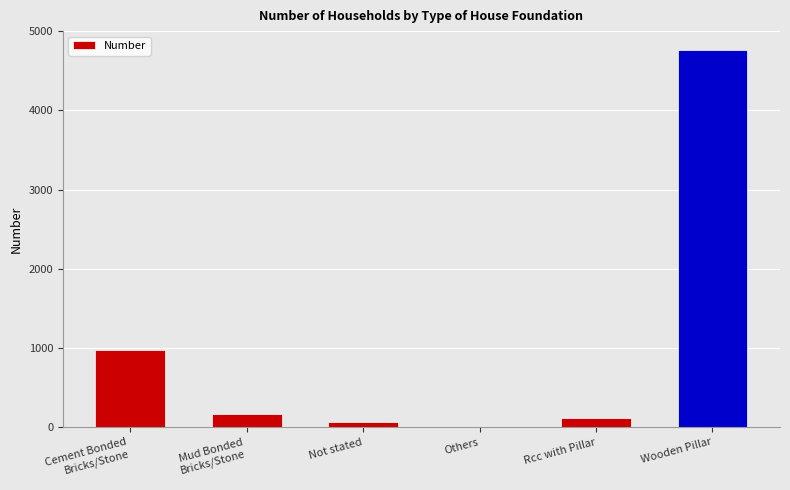

Reading left to right, transcribe all the data shown in this chart.

Cement Bonded
Bricks/Stone=978	Mud Bonded
Bricks/Stone=165	Not stated=64	Others=3	Rcc with Pillar=114	Wooden Pillar=4764